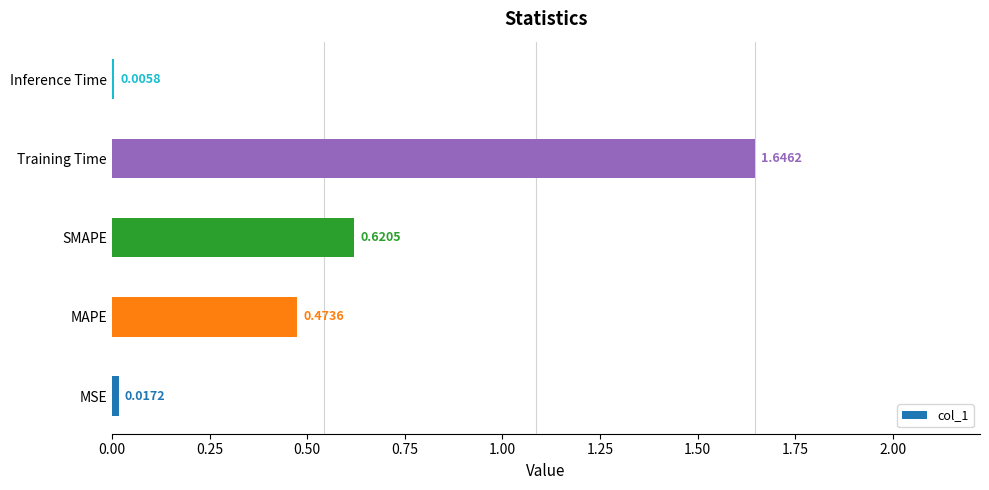

What is the sum of all values?

2.8